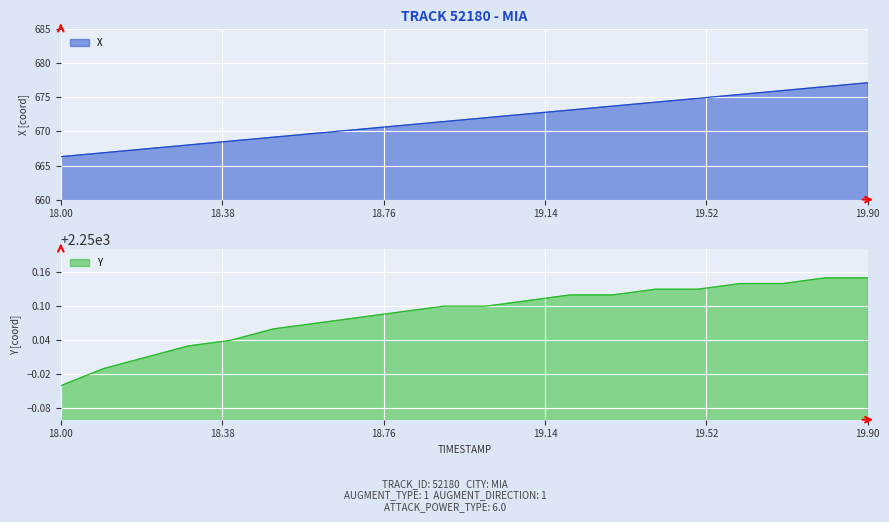

List the labels in order of Y value, largest first.

19.8, 19.9, 19.6, 19.7, 19.4, 19.5, 19.2, 19.3, 19.1, 18.9, 19.0, 18.8, 18.7, 18.6, 18.5, 18.4, 18.3, 18.2, 18.1, 18.0